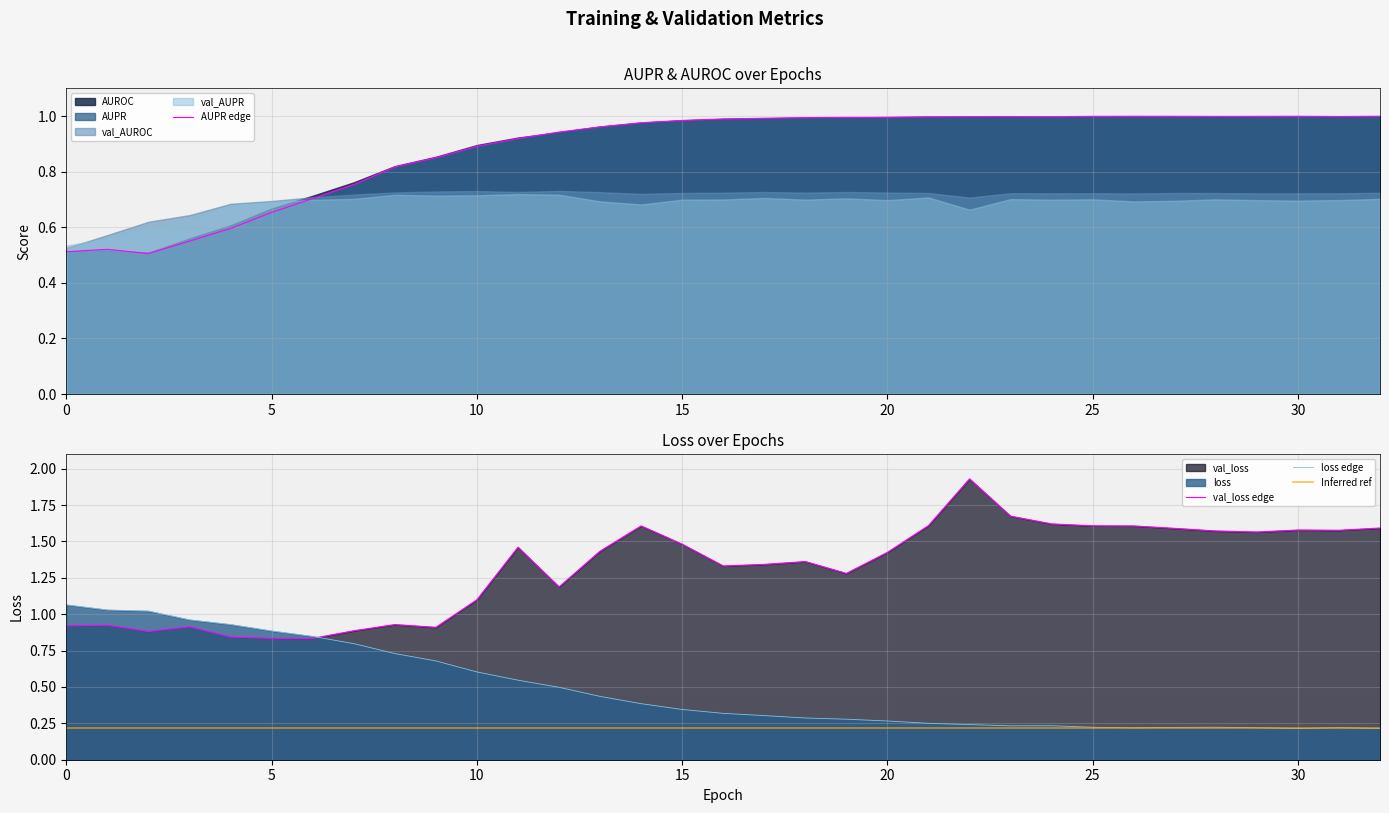

True or false: val_loss and loss intersect in this chart.

True